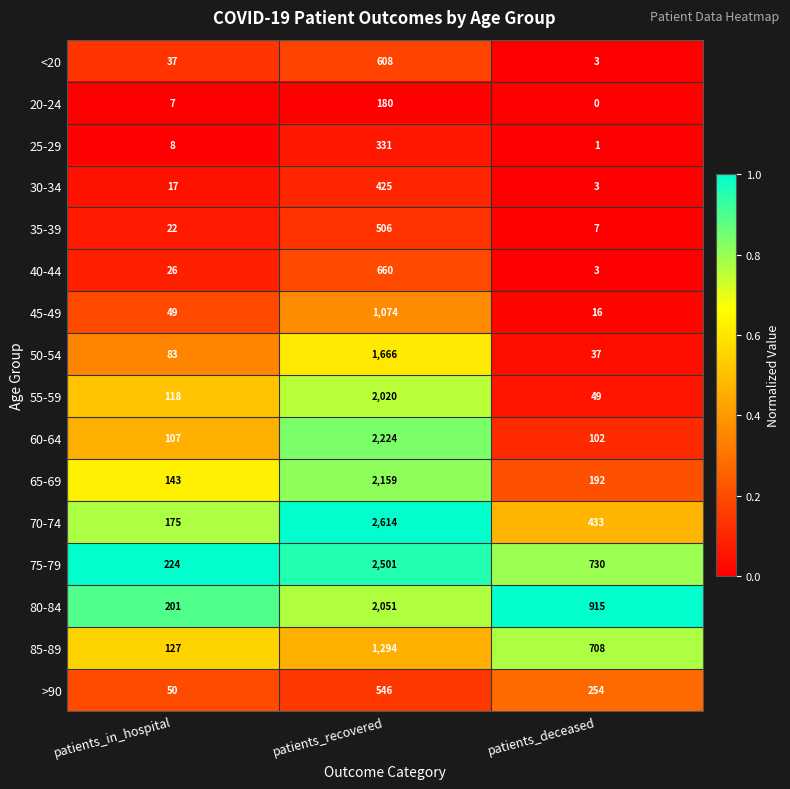

The value of 20-24 at patients_in_hospital is 7. True or false?

True